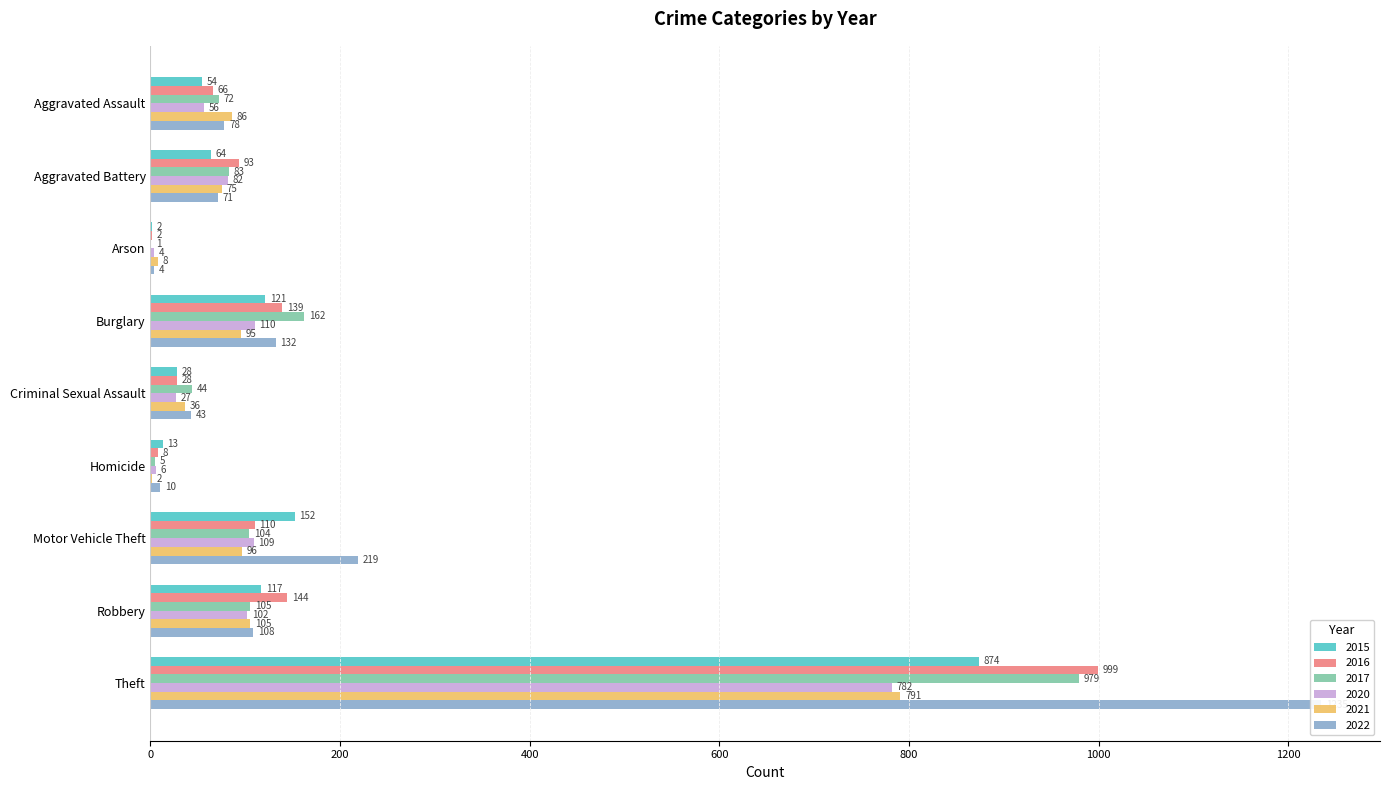

Which category has the highest value across all series?

Theft